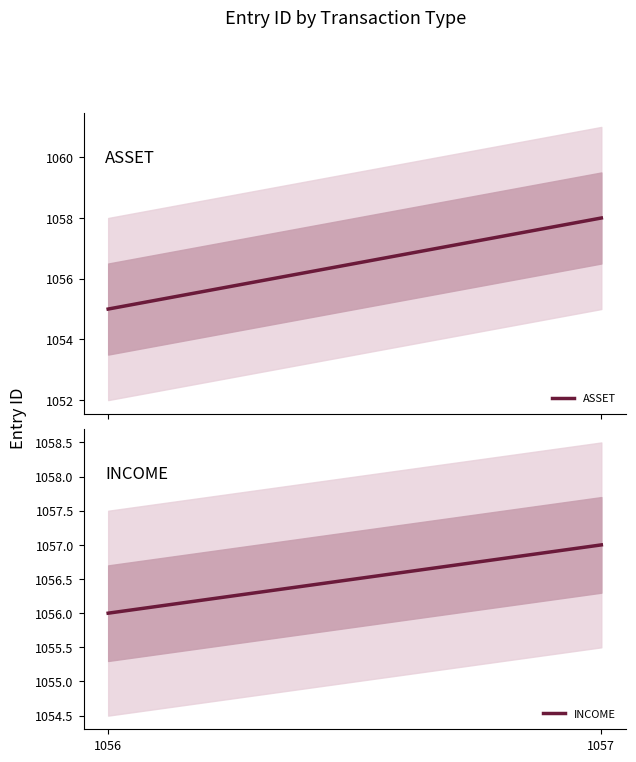

What is the value of the INCOME point at the 1st from the left?

1056